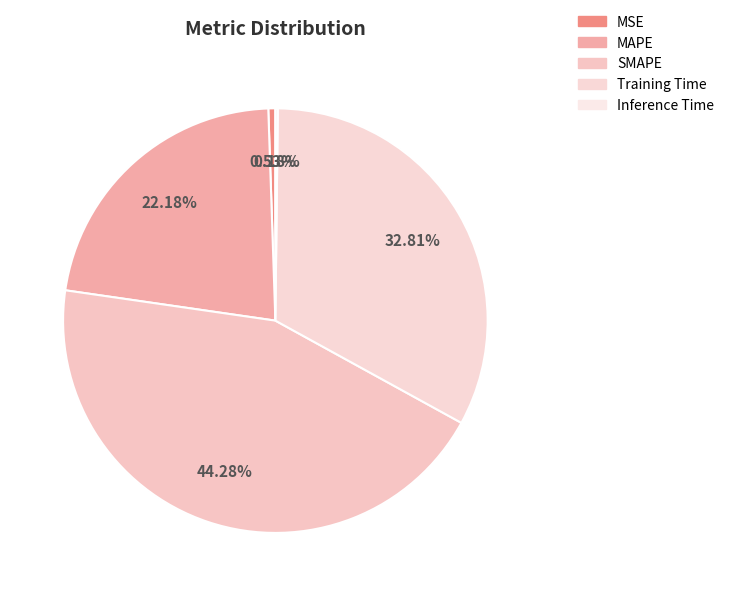

What percentage is the MAPE slice, to the nearest percent?

22%